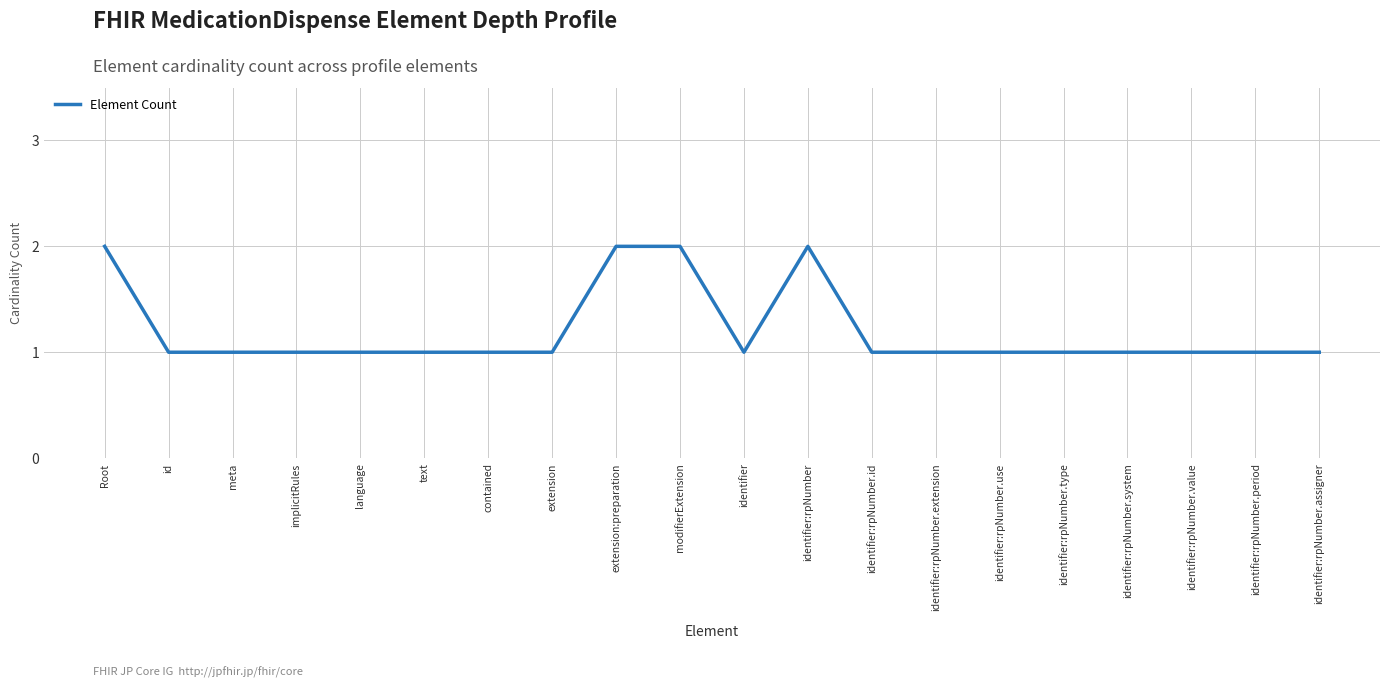

Is it true that the value at extension is 1?

True